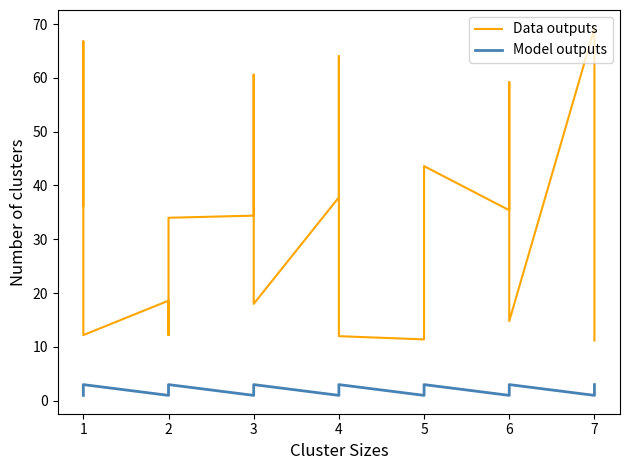

Reading right to left, transcribe all the data shown in this chart.

Data outputs: 11.2	11.8	69.2	14.8	59.2	35.4	43.6	18.6	11.4	12.0	64.0	37.8	18.0	60.6	34.4	34.0	12.2	18.6	12.2	66.8	36.2
Model outputs: 3.0	2.0	1.0	3.0	2.0	1.0	3.0	2.0	1.0	3.0	2.0	1.0	3.0	2.0	1.0	3.0	2.0	1.0	3.0	2.0	1.0